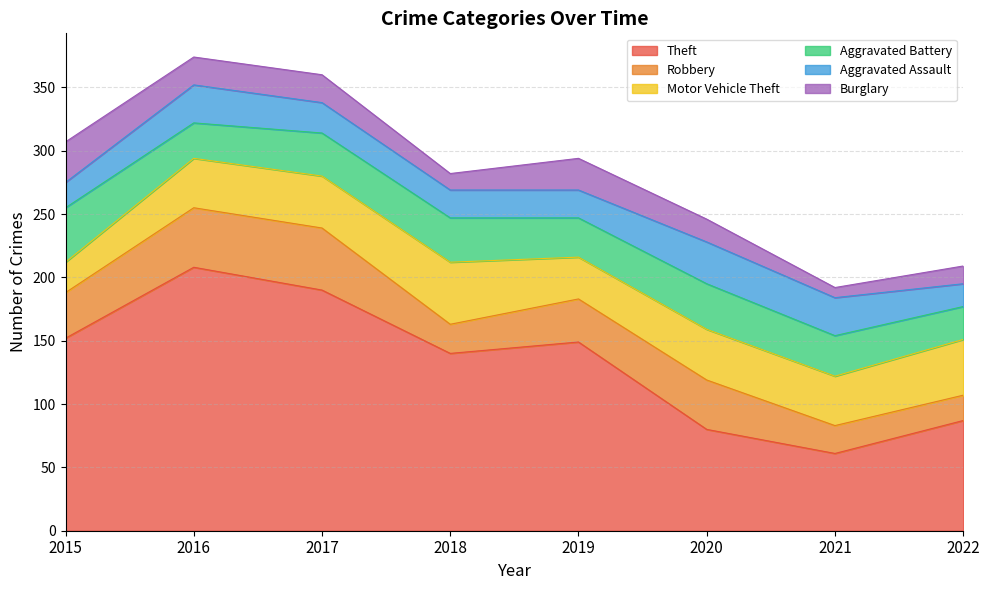

What is the total value across all series at 2019?

294